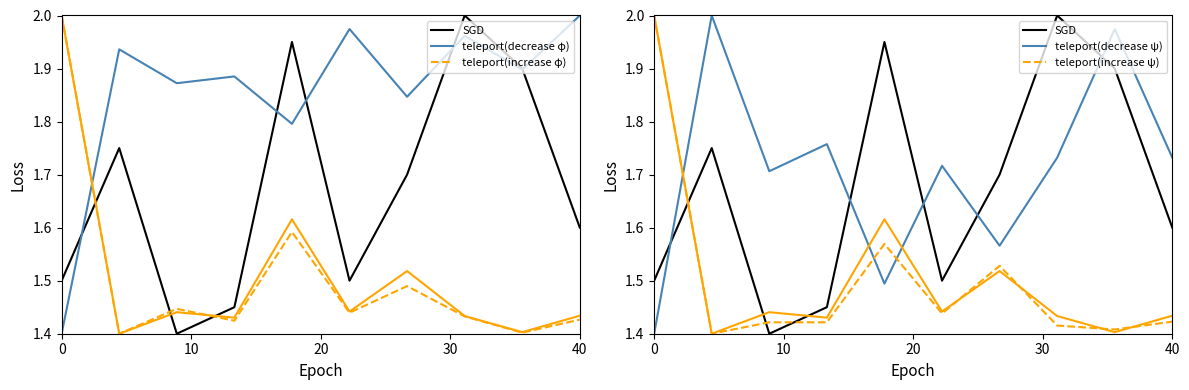

What is the difference between the maximum and minimum values in the SGD series?

0.6